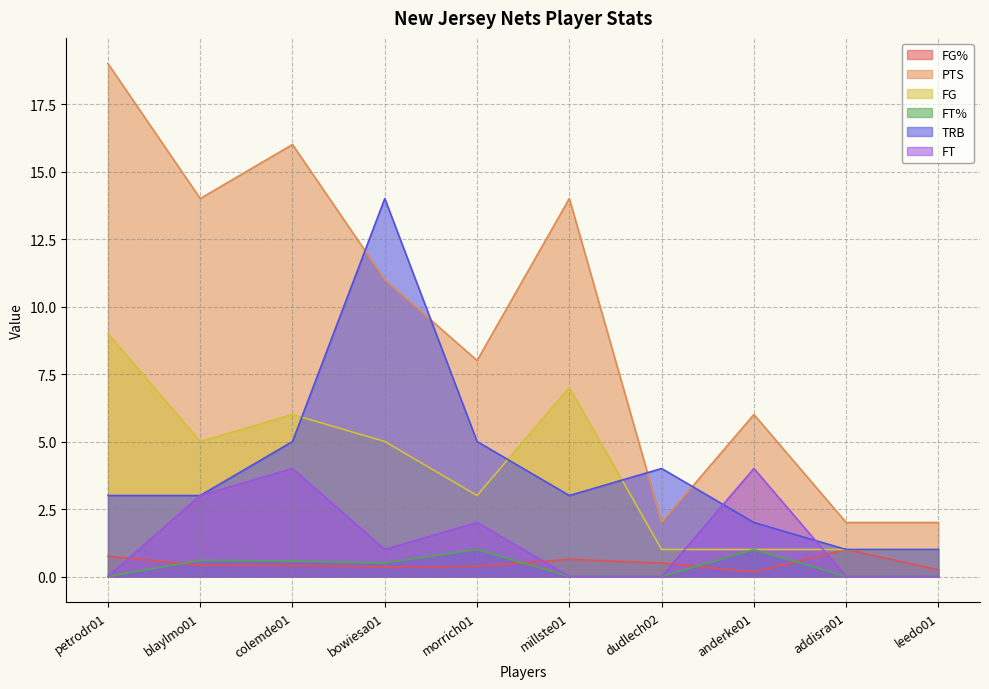

Count the FG values in the range 1 to 6.

8